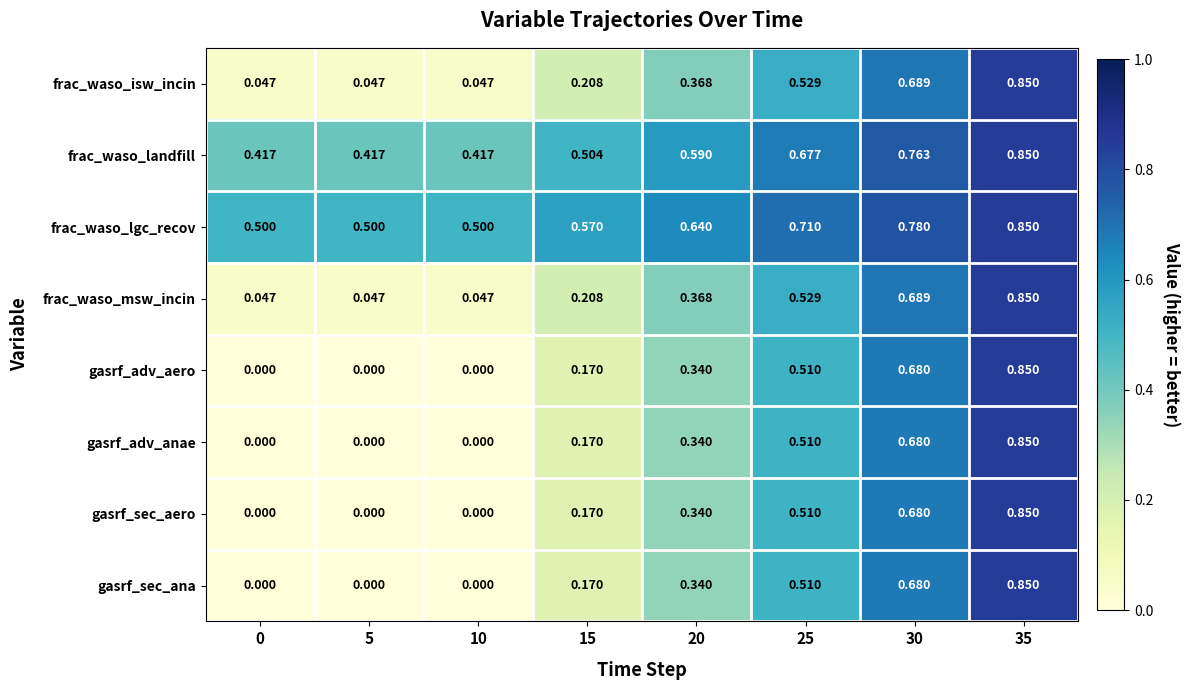

Which series has the largest total across all categories?

frac_waso_lgc_recov